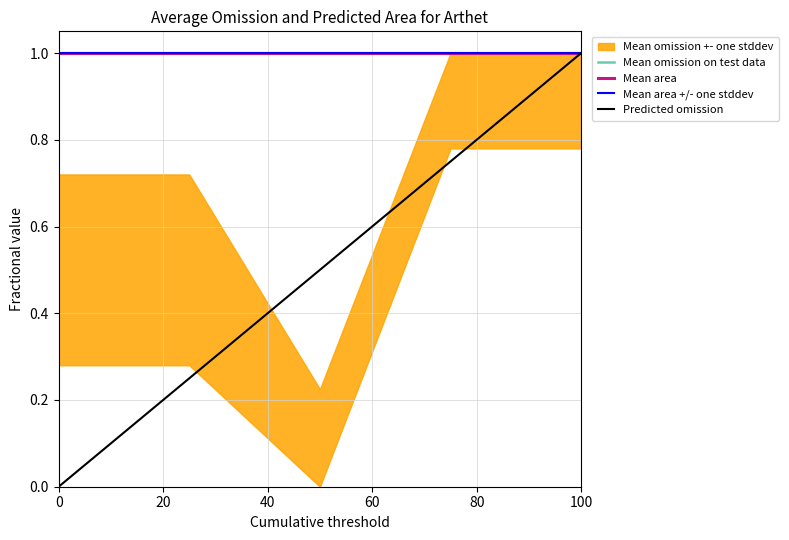

Reading left to right, what are all the values shown in this chart?

Mean omission on test data: 1.0	1.0	1.0	1.0	1.0
Mean area: 1.0	1.0	1.0	1.0	1.0
Mean area +/- one stddev: 1.0	1.0	1.0	1.0	1.0
Predicted omission: 0.0	0.2	0.5	0.8	1.0